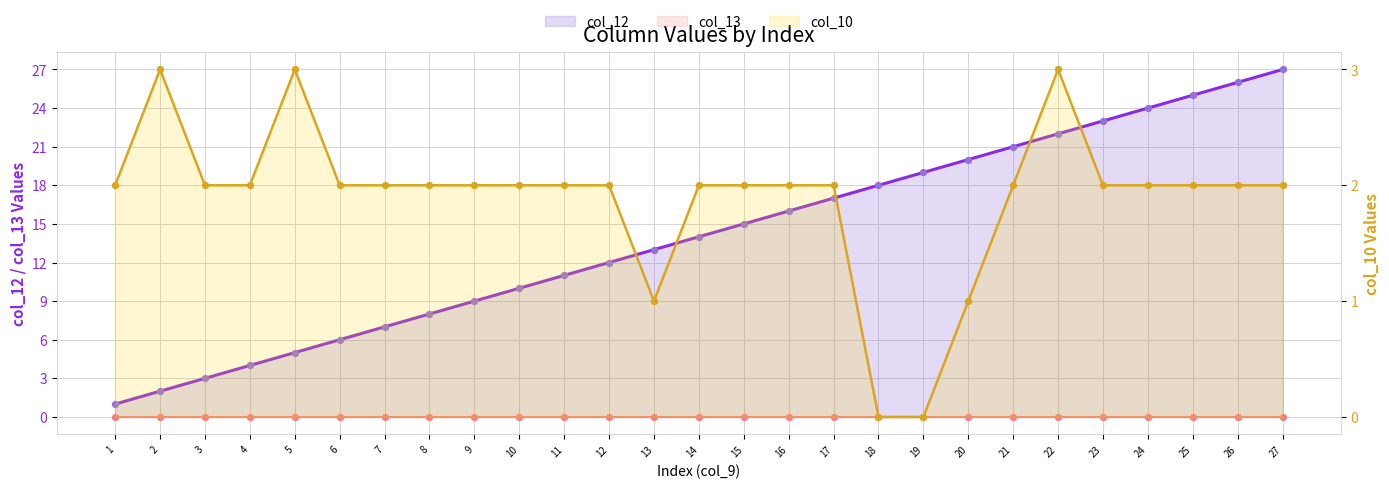

Which series has the largest total across all categories?

col_12